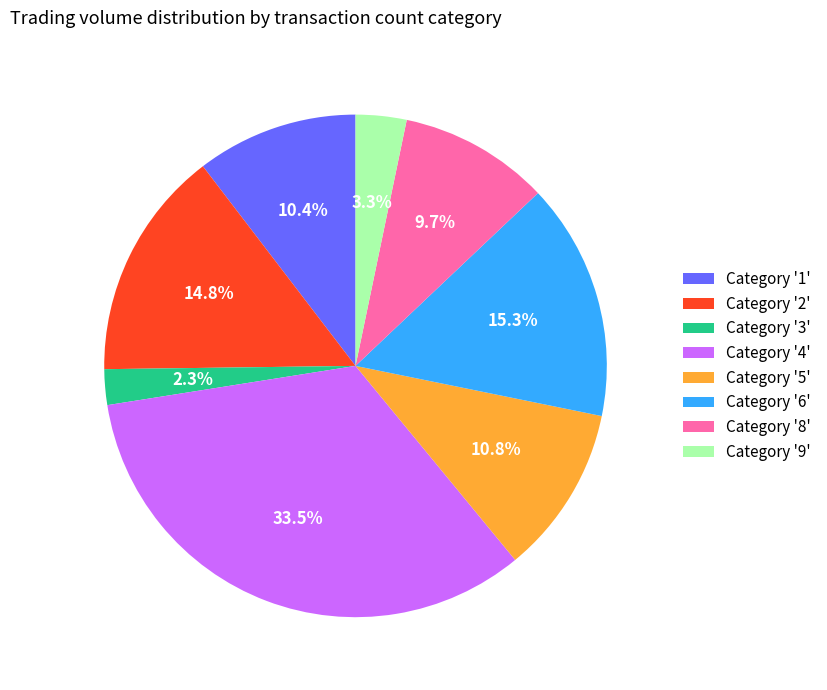

Which slice is the smallest?

Category '3'